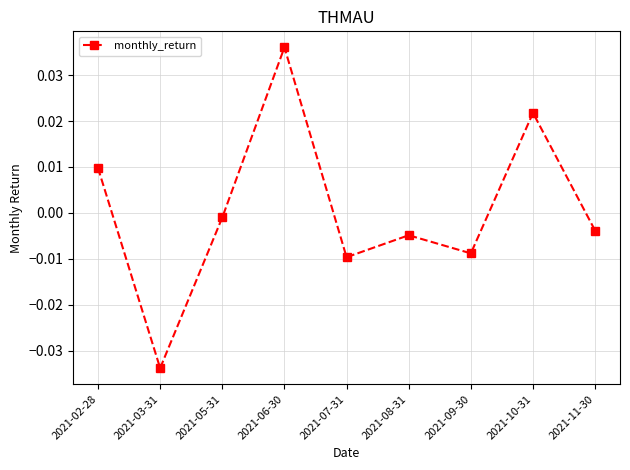

How many points are higher than both their immediate neighbors (excluding endpoints)?

3